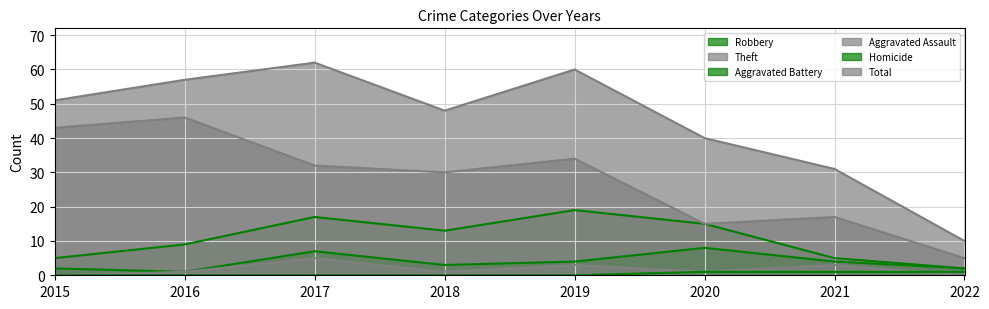

Which series has the largest total across all categories?

Total